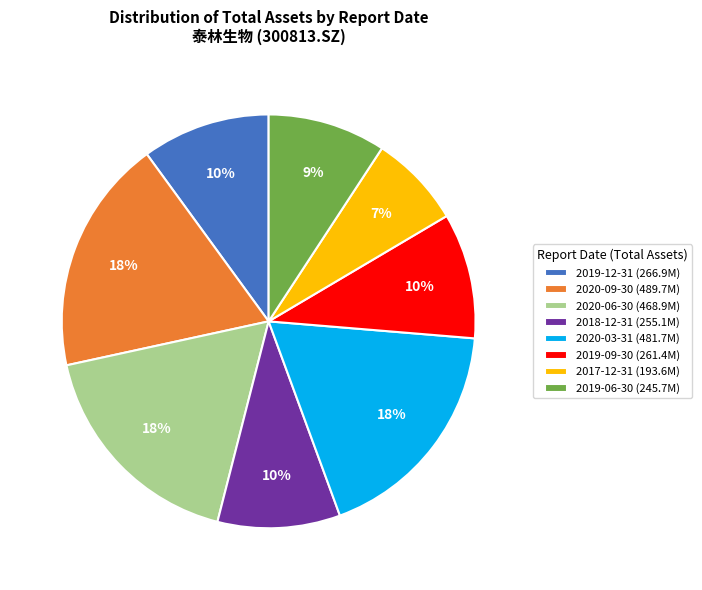

Which slice is the smallest?

2017-12-31